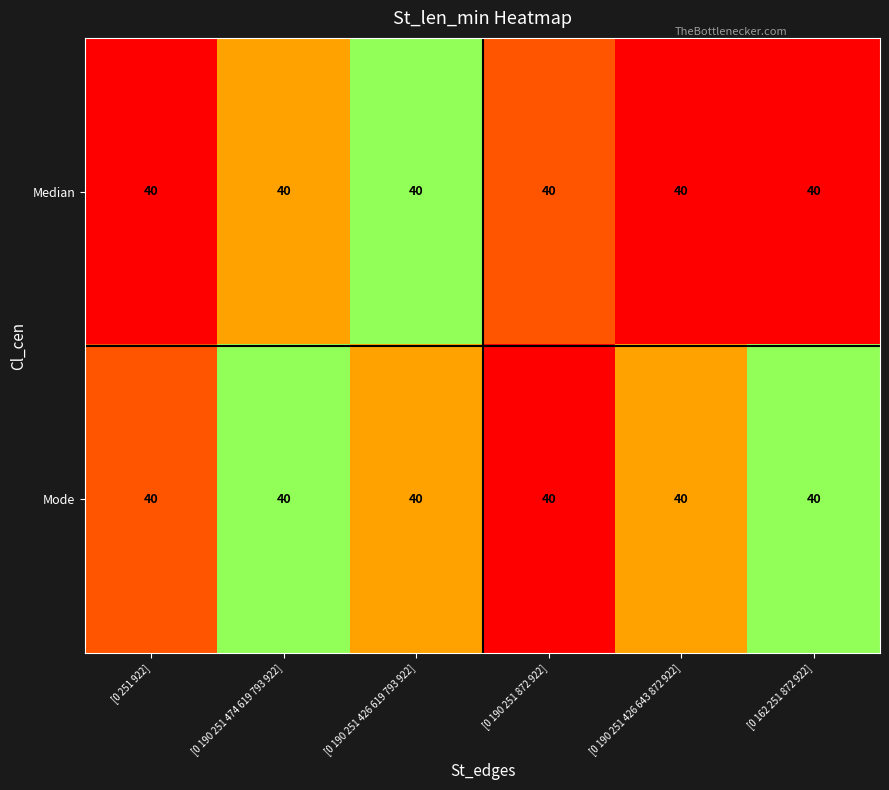

At which category is the sum across all series the highest?

[0 162 251 872 922]